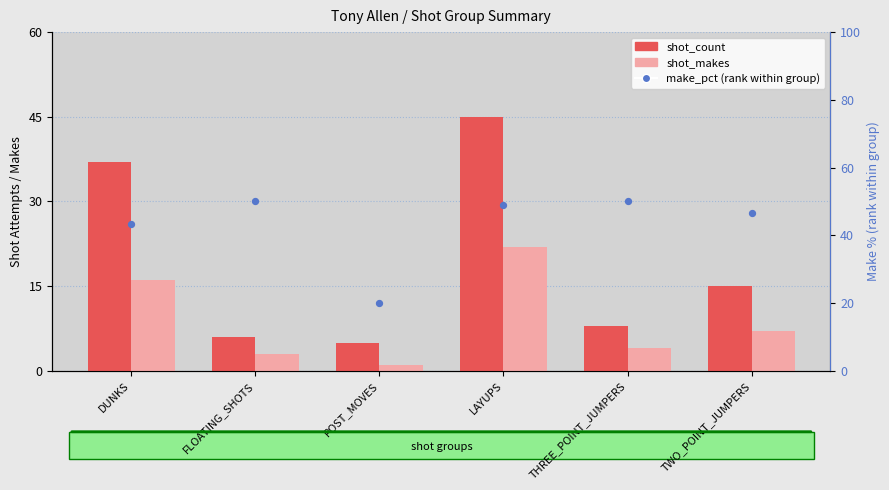

Is the value of shot_makes at DUNKS greater than the value of make_pct (rank) at THREE_POINT_JUMPERS?

No